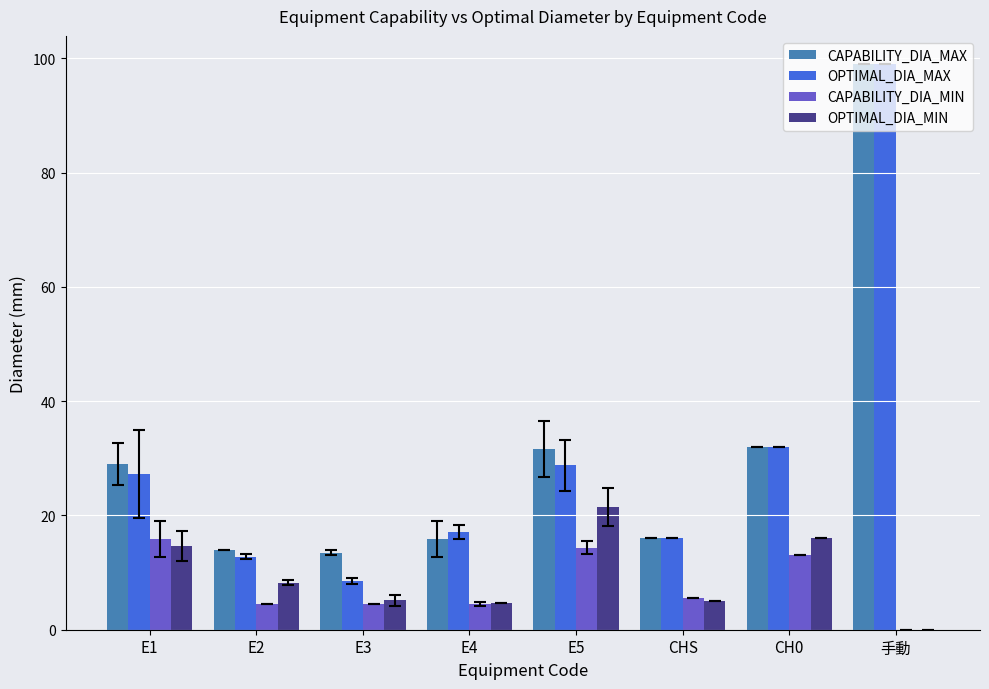

What is the sum of the OPTIMAL_DIA_MAX values at E3 and CH0?

40.5